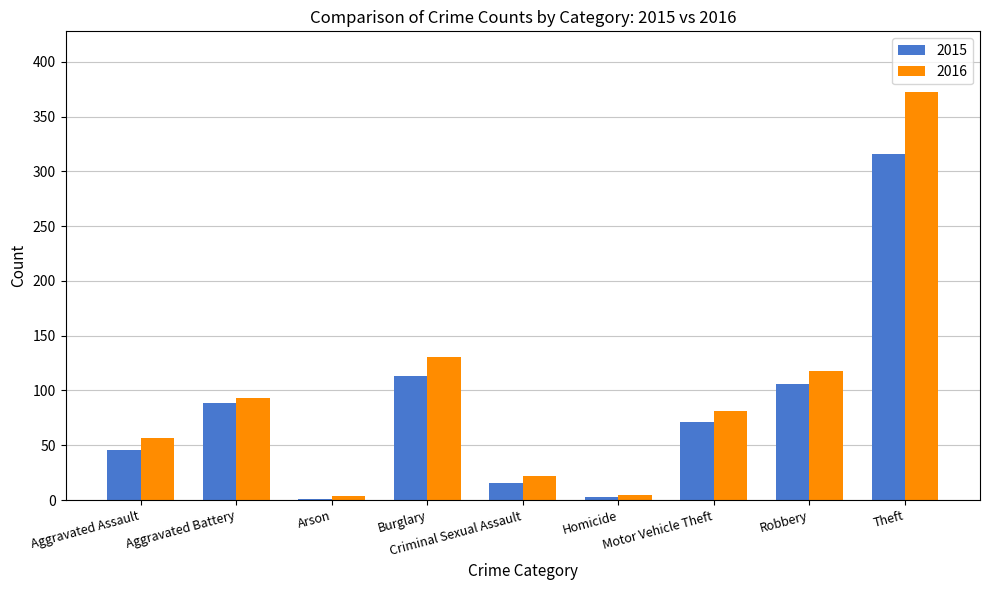

At which label does 2016 first exceed 81?

Aggravated Battery